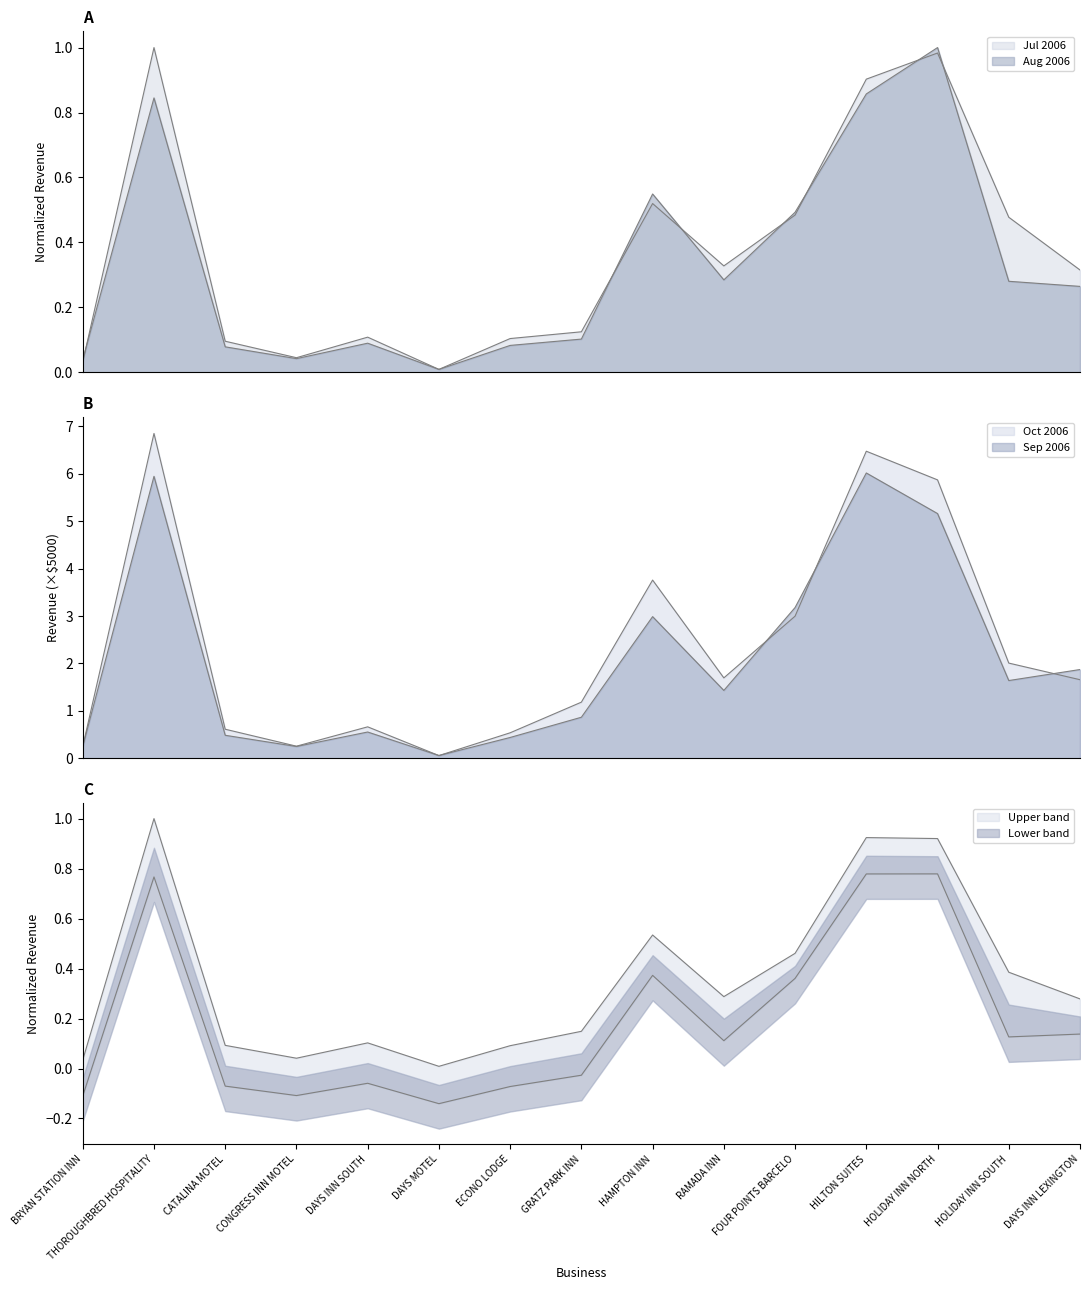

At which category does Sep 2006 reach its first local valley?

CONGRESS INN MOTEL